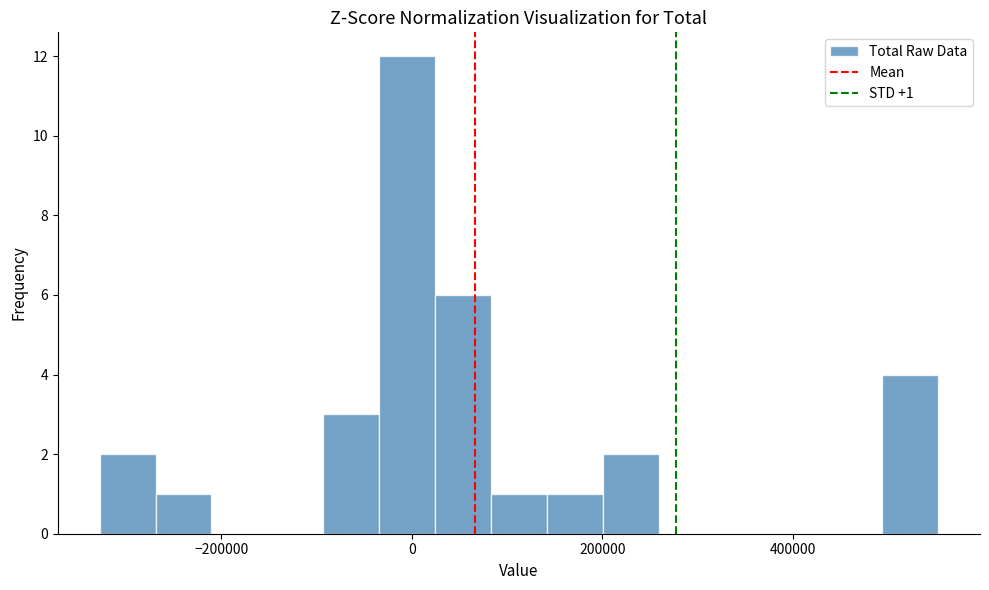

Around what value on the x-axis is the tallest bar? Give the approximate position of its centre, as read against the axis.

0